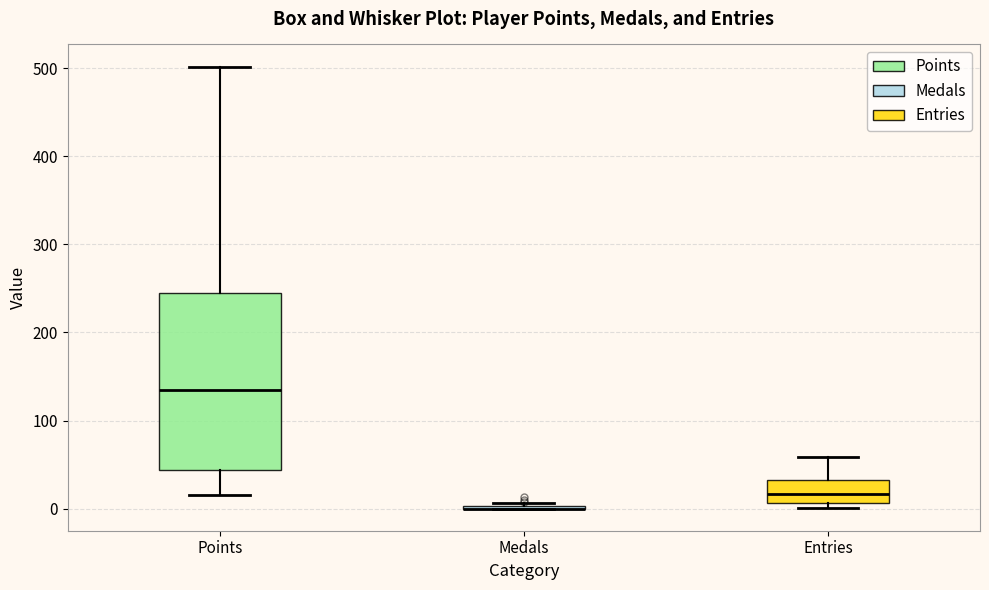

Reading left to right, read every box against the y-axis: the position of its median line, the range the box covers, and the ends of its whiskers. The values are not printed on the chart, so give them approximately, as read against the axis.

Points: median 140, box 40 to 240, whiskers 20 to 500
Medals: box collapsed to a line at 0, whiskers 0 to 10
Entries: median 20, box 10 to 30, whiskers 0 to 60